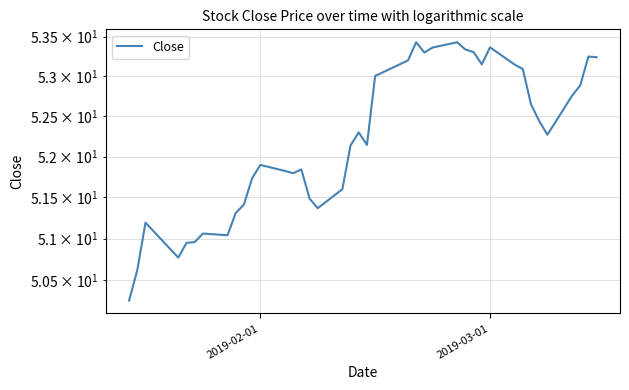

What is the smallest value displayed?

50.3